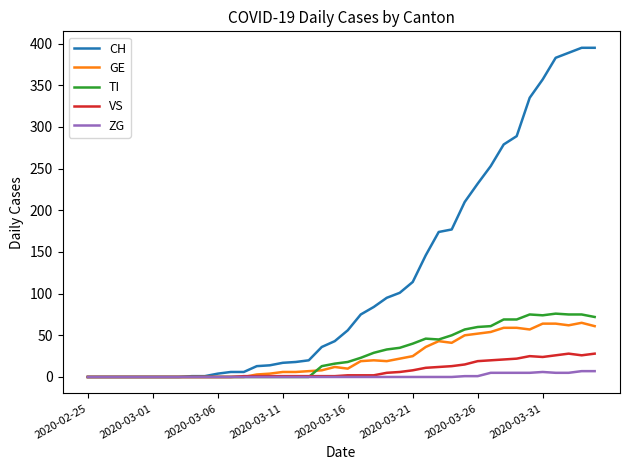

Which series has the largest total across all categories?

CH